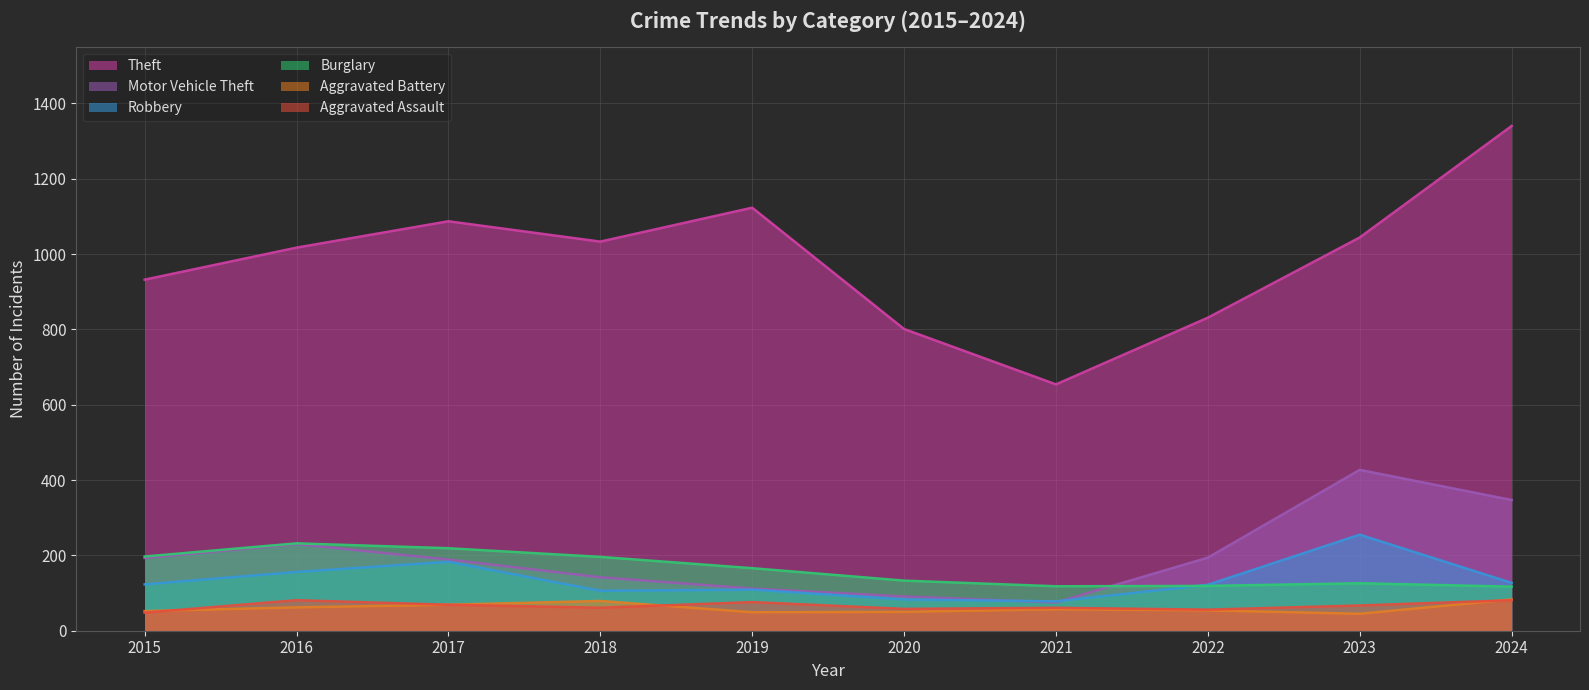

Between 2018 and 2024, which series saw the biggest shift?

Theft